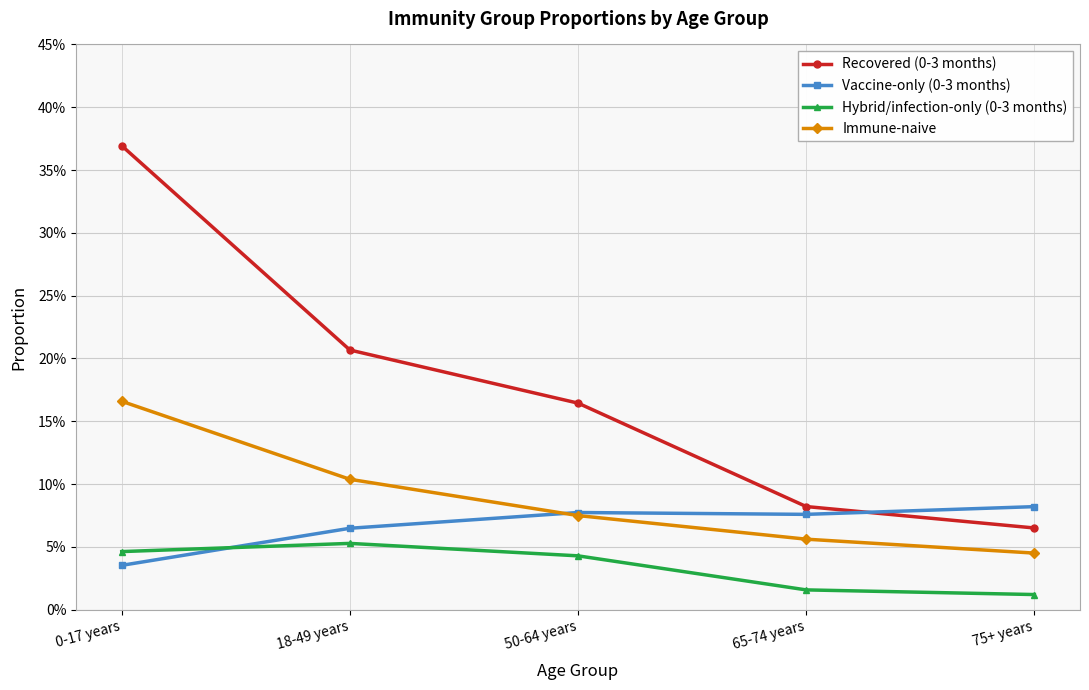

What is the difference between the highest and lowest values at 0-17 years?

0.3